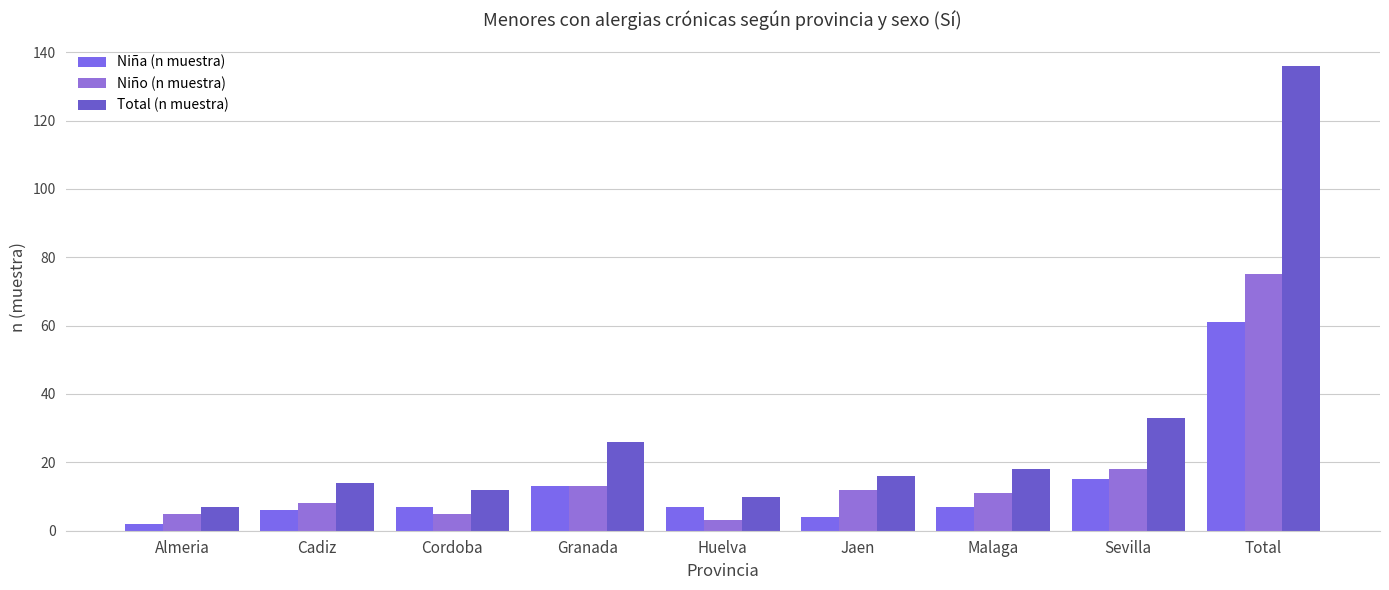

At which label does Total (n muestra) reach its peak?

Total